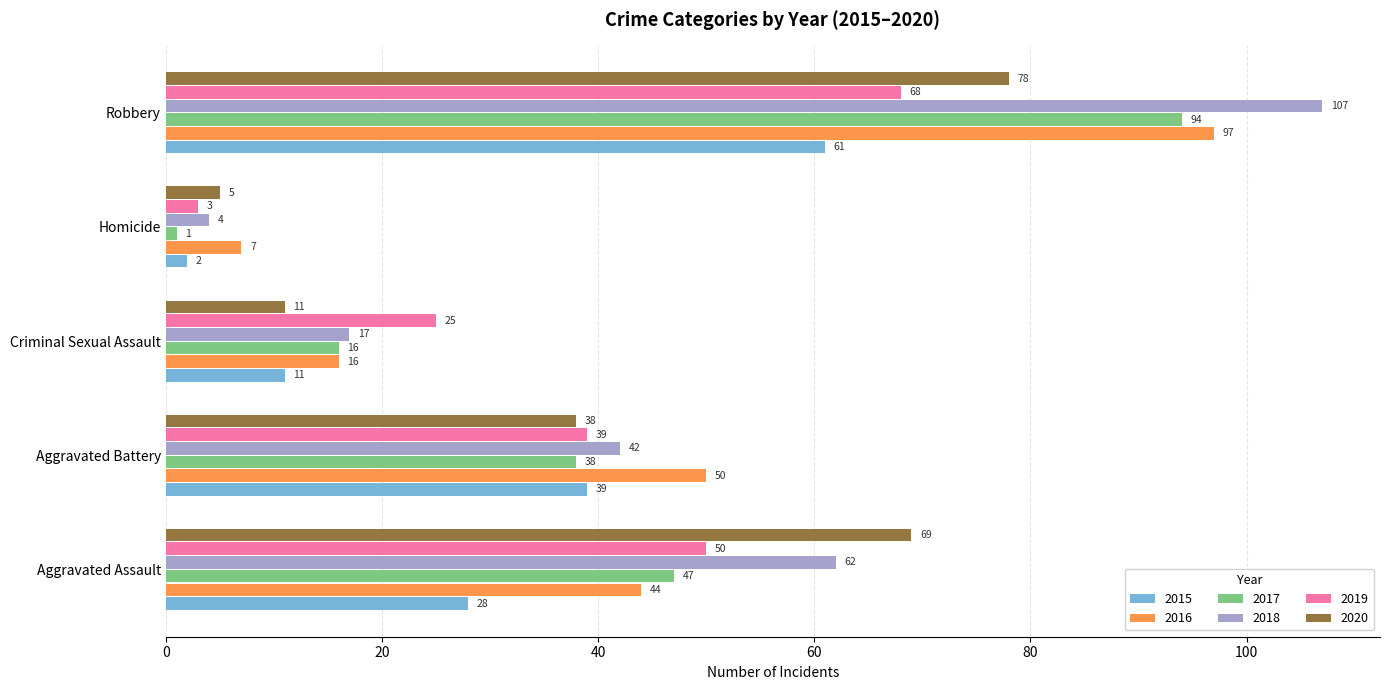

What is the minimum value shown in the chart?

1